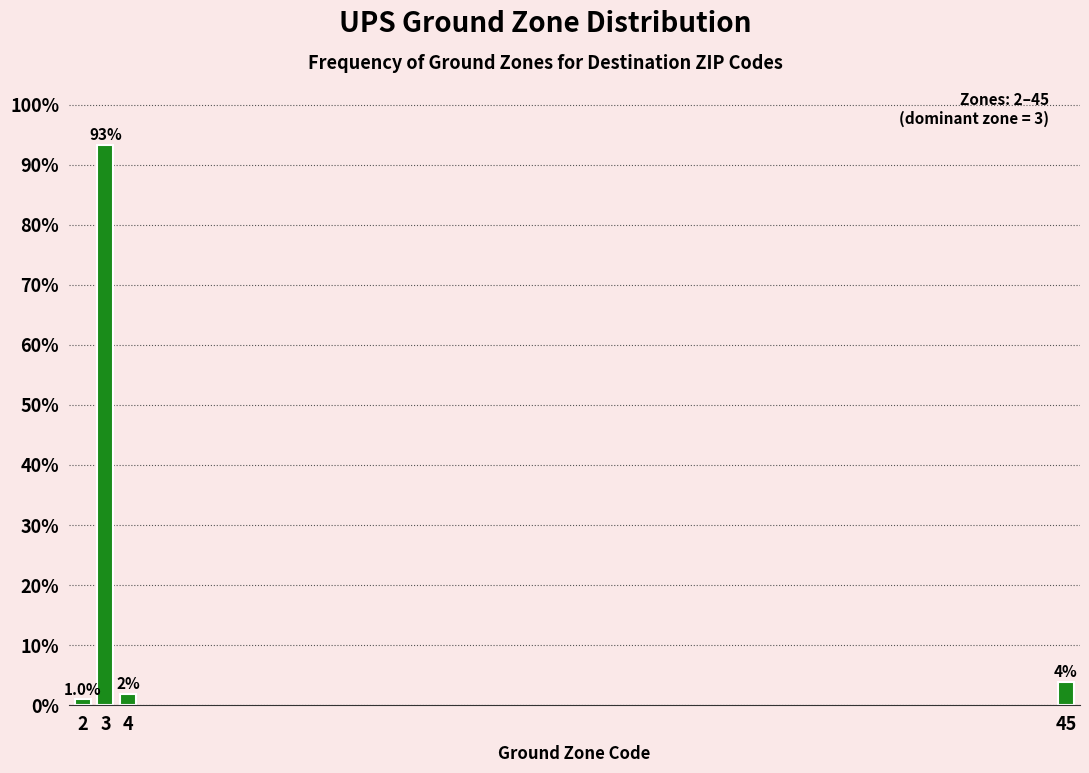

Which has a higher value, 4 or 45?

45